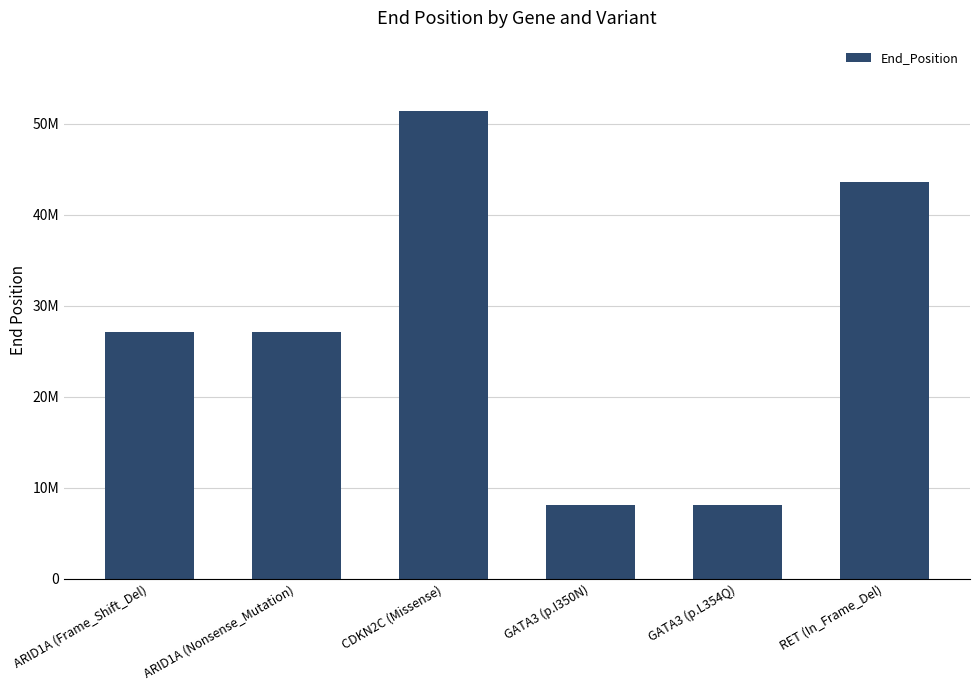

Does the chart contain any negative values?

No